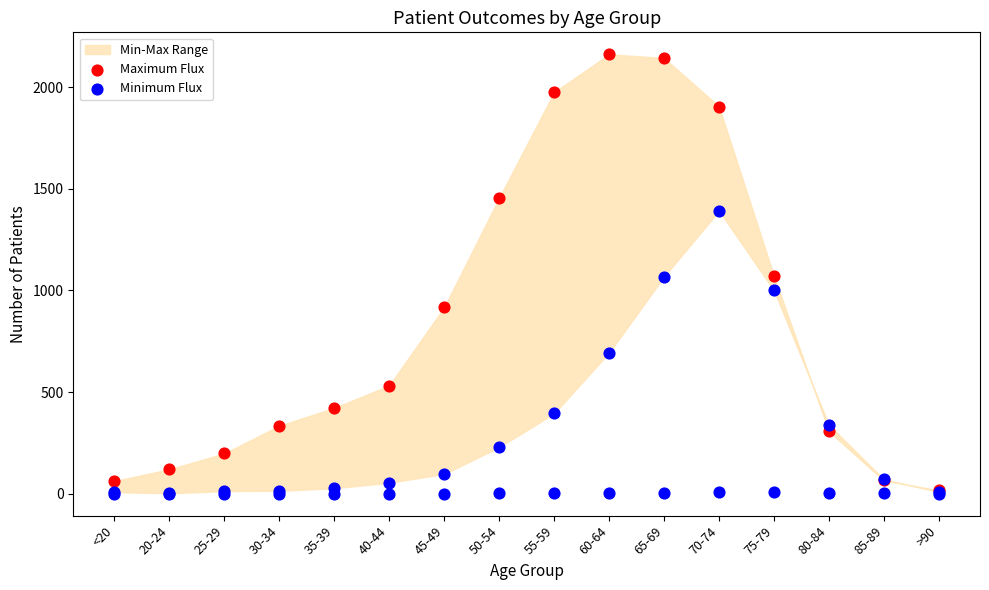

What is the total value across all series at <20?

70